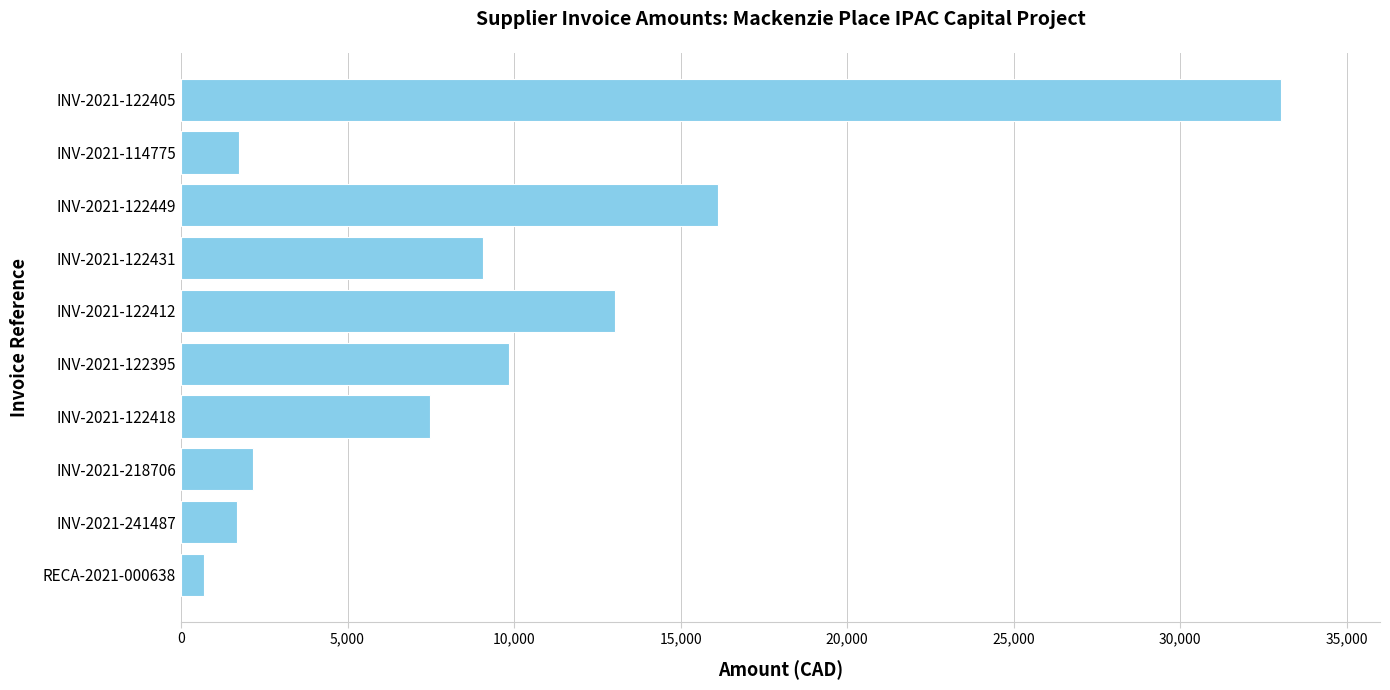

What is the label of the 1st bar from the top?

INV-2021-122405